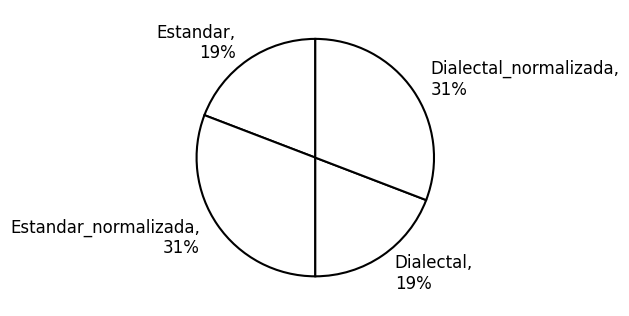

Is there a majority slice in this chart?

No